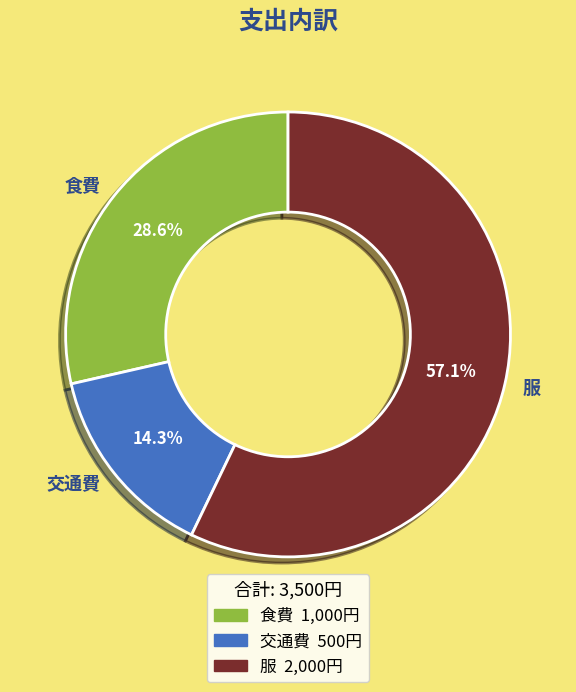

Is it true that 交通費 is 14% of the pie?

True